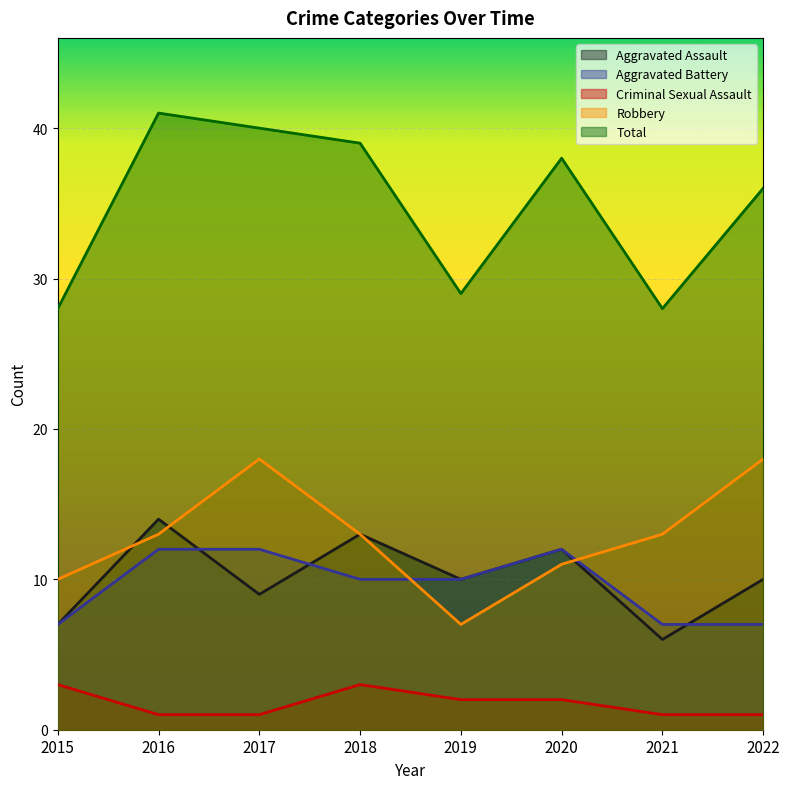

The Robbery series shows 13 at 2018. True or false?

True